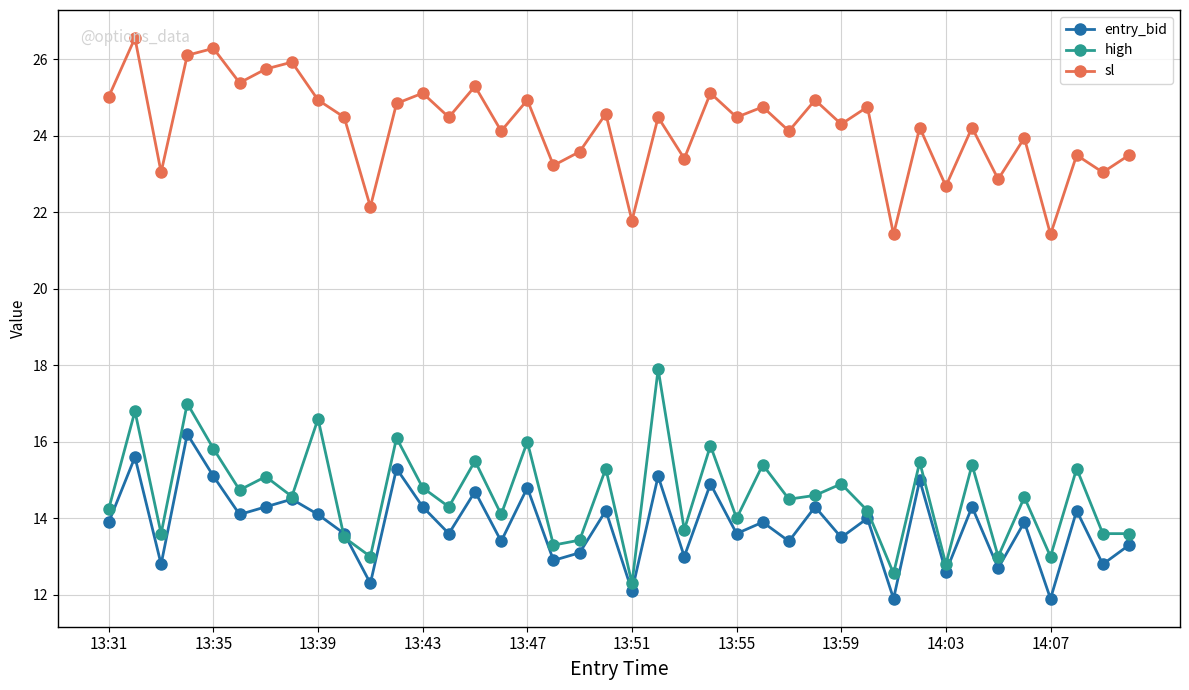

What is the value of the high point at the 27th from the left?

14.5